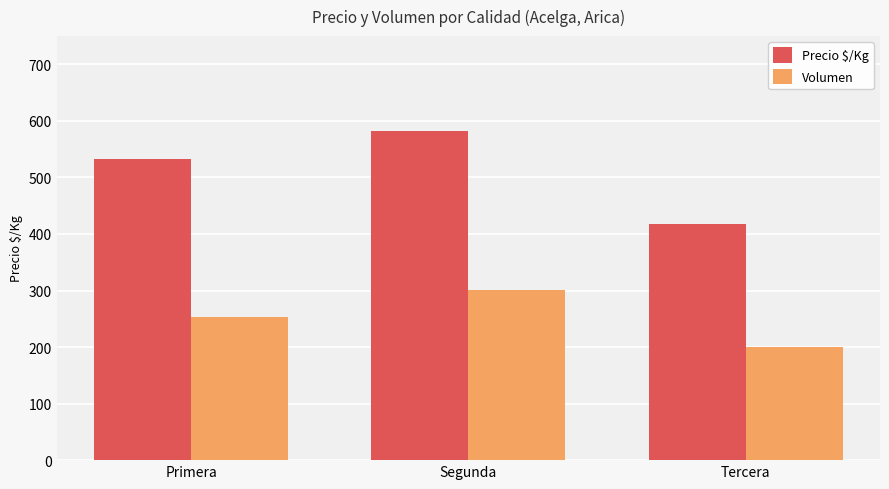

At how many categories does at least one series exceed 234?

3